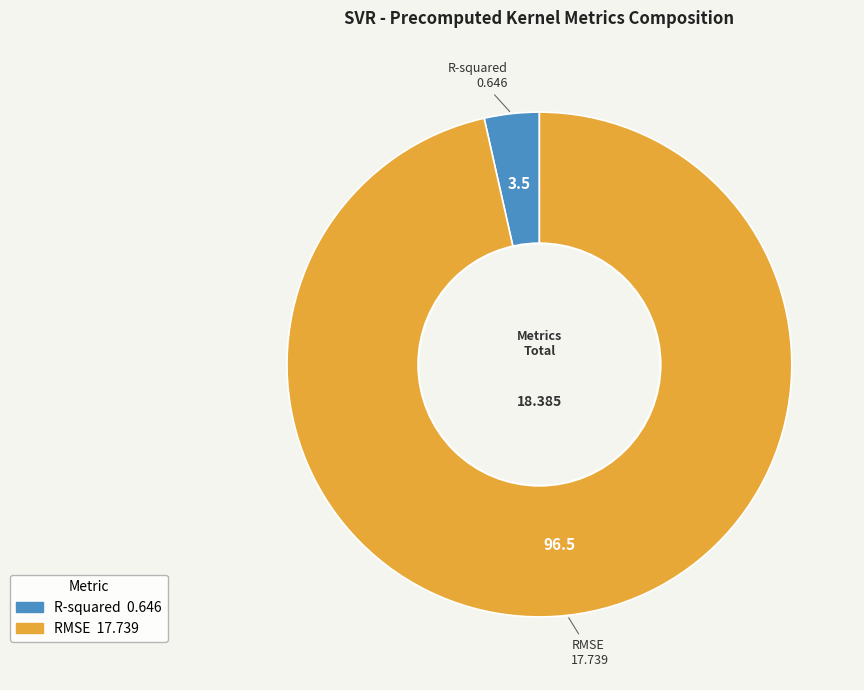

The R-squared slice represents 4% of the pie. True or false?

True